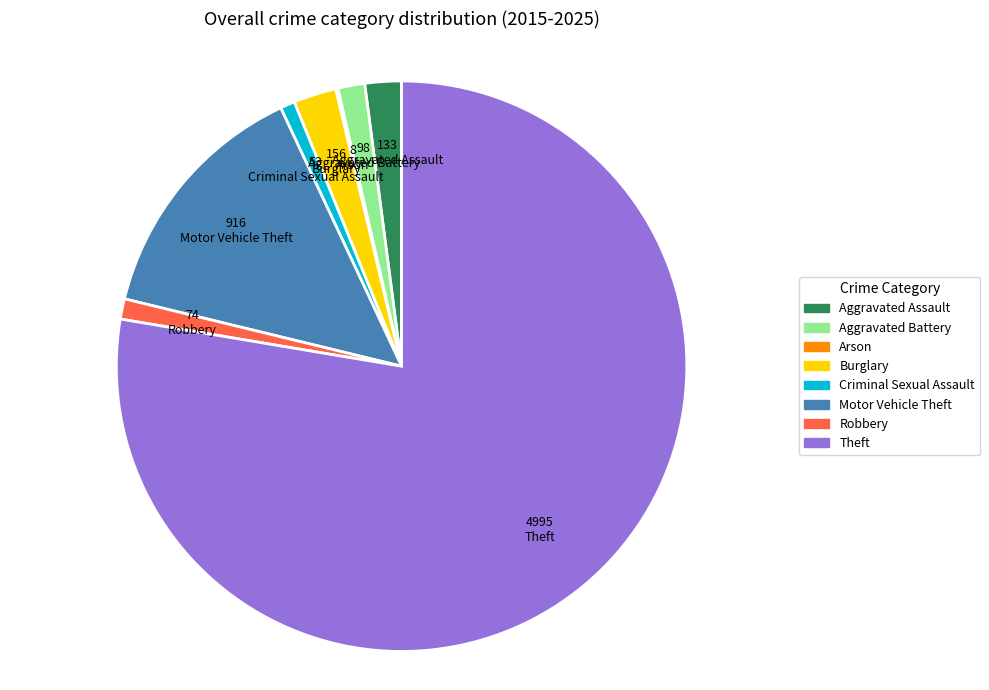

Which slice is the largest?

Theft